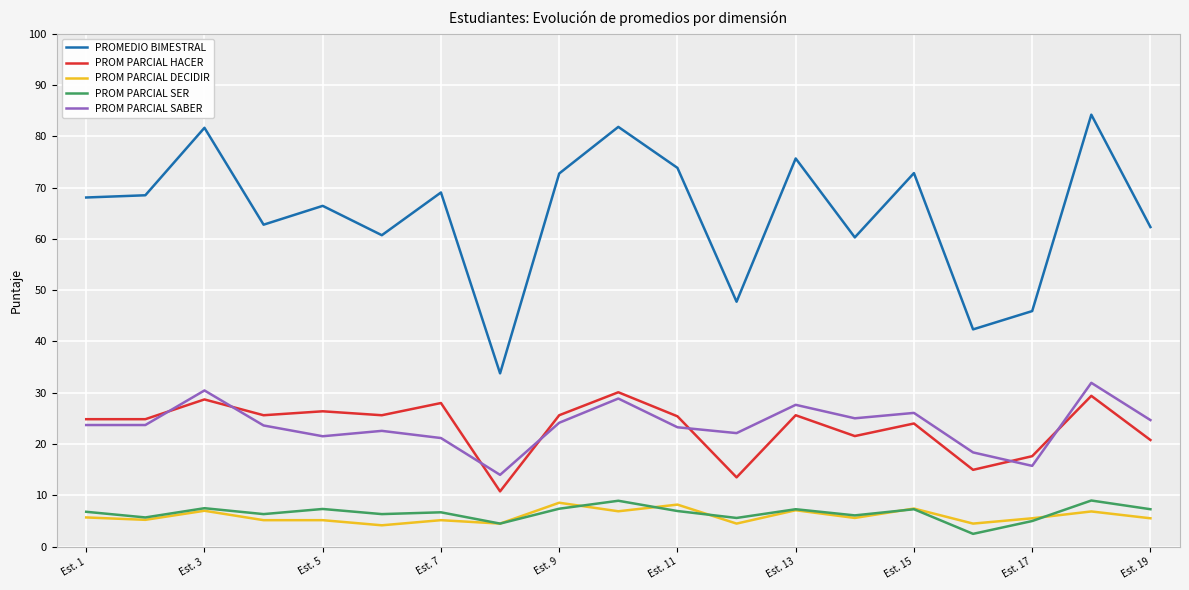

Which series has the widest spread of values?

PROMEDIO BIMESTRAL